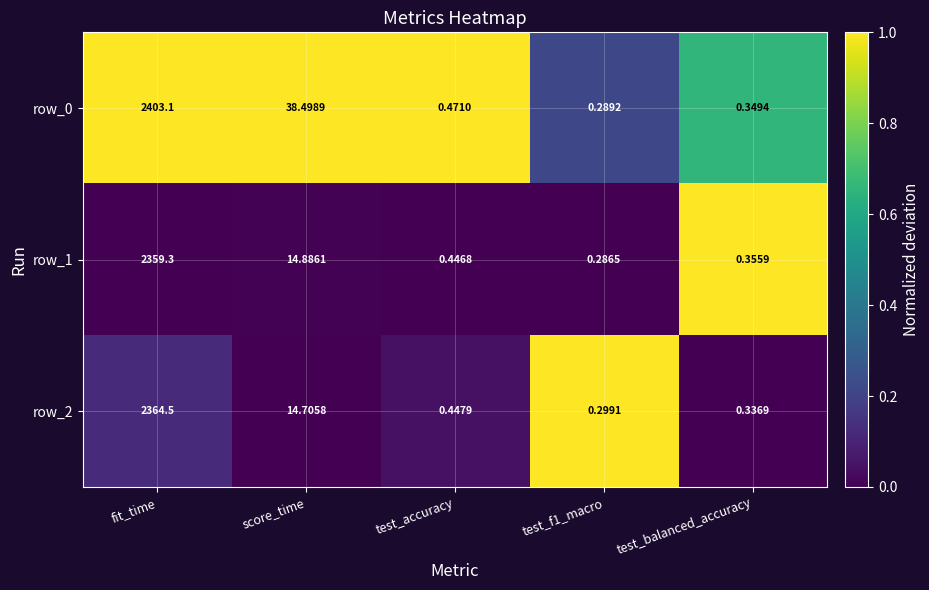

At which label is row_1 closest to 1179?

score_time